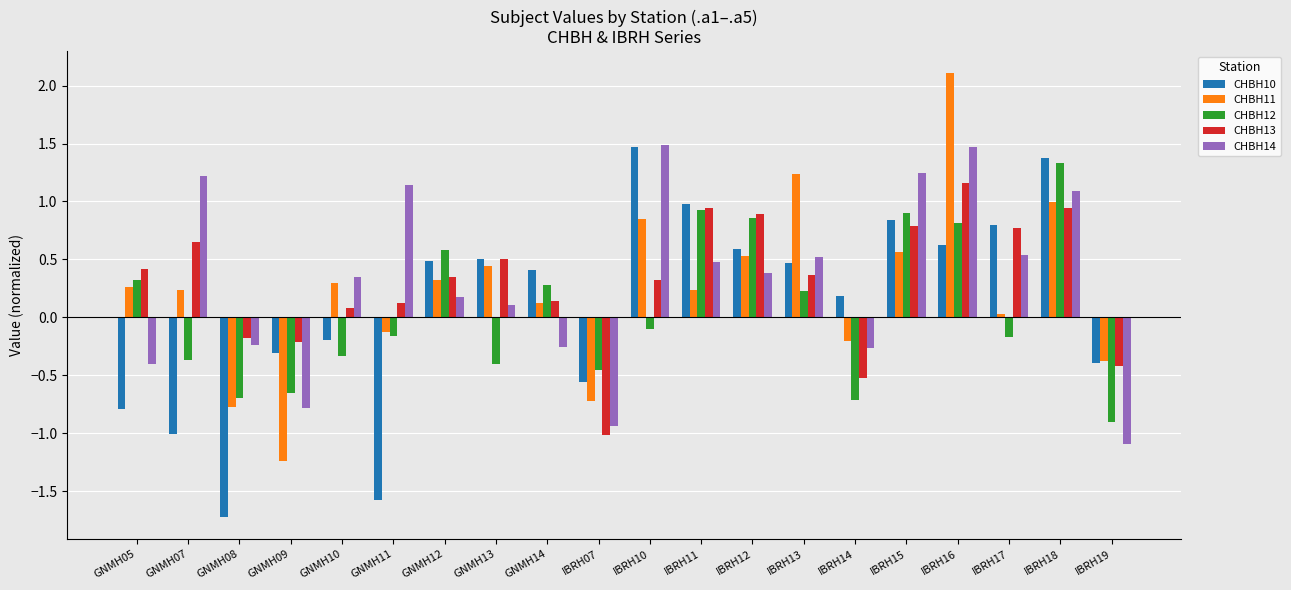

What is the sum of the CHBH10 values at GNMH14 and GNMH05?

-0.4